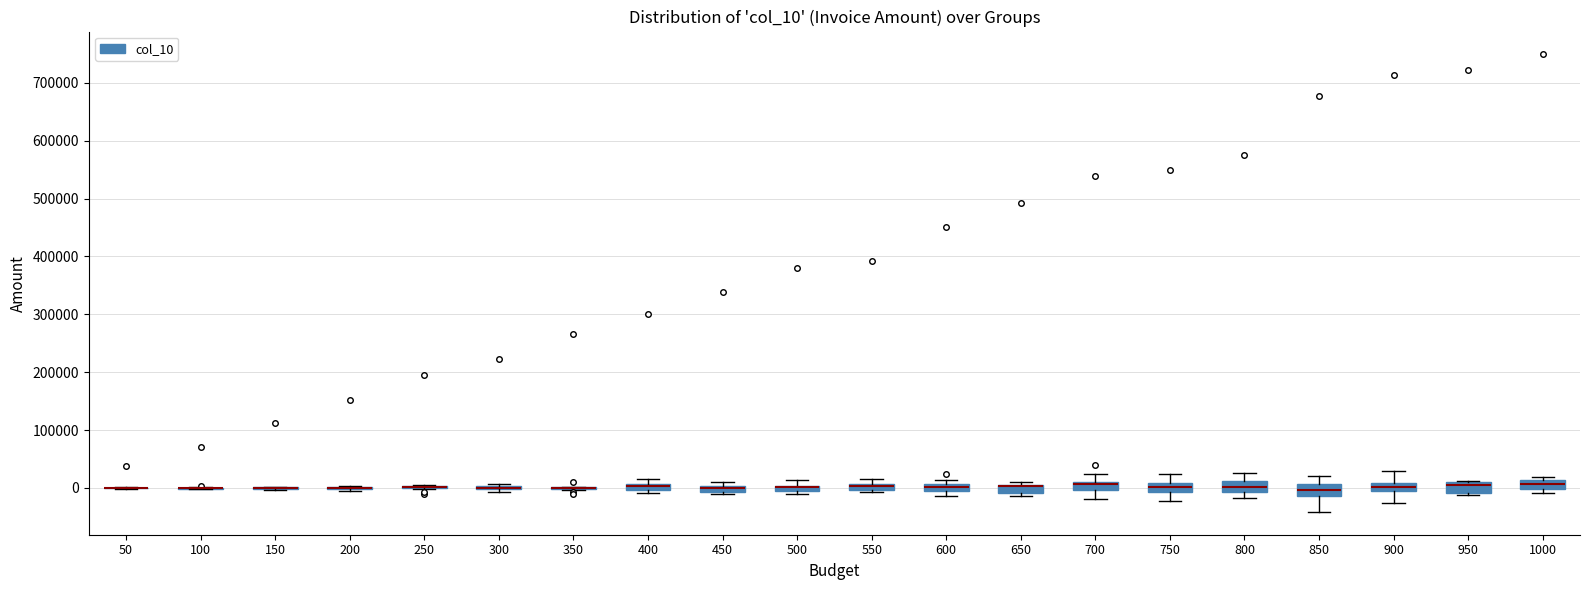

Where is the lower edge of the box at x = 450 on the y-axis? The values are not printed on the chart, so give them approximately, as read against the axis.

-10000